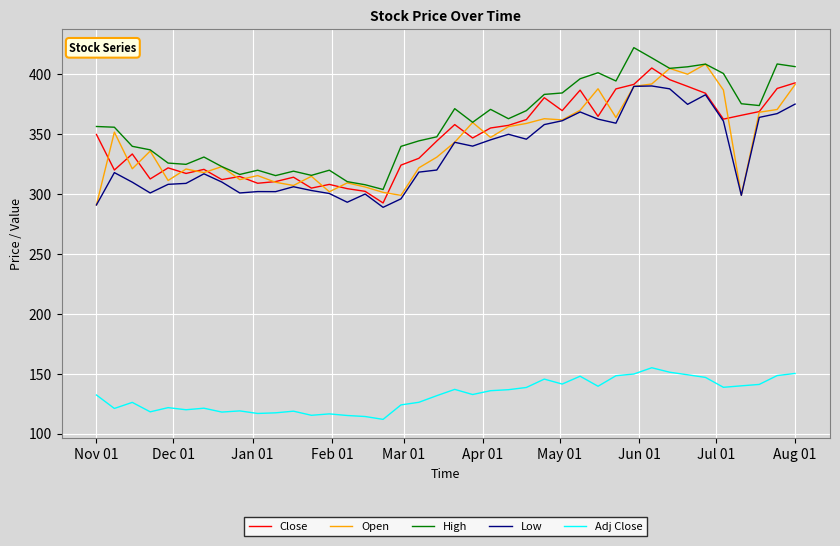

True or false: Adj Close and Open cross at least once.

False